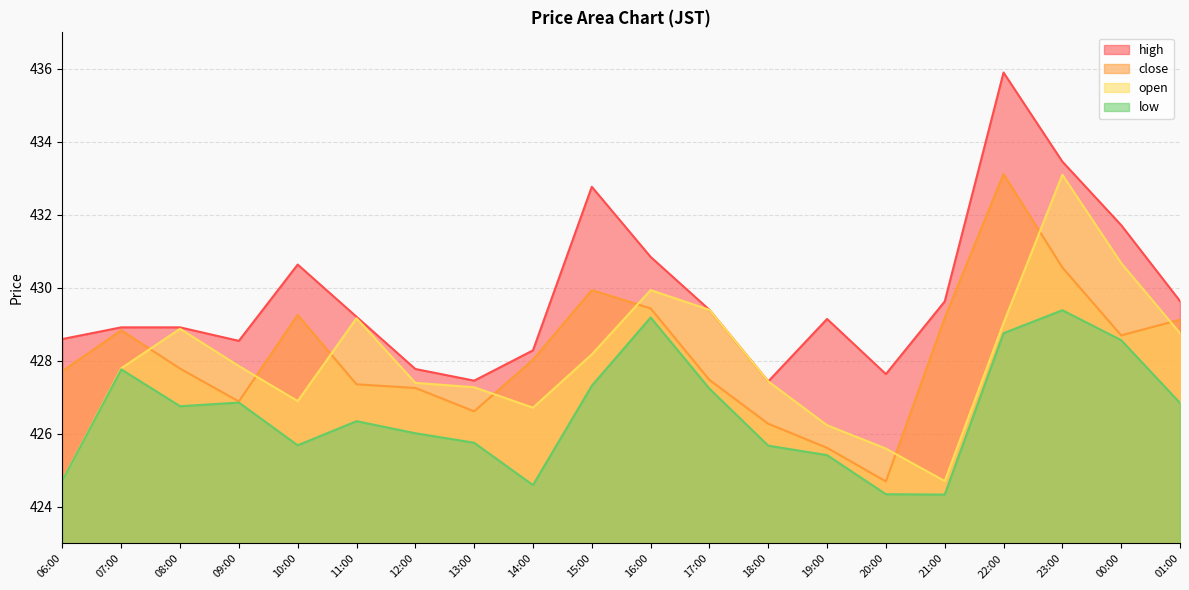

The value of open at 00:00 is 430.7. True or false?

True